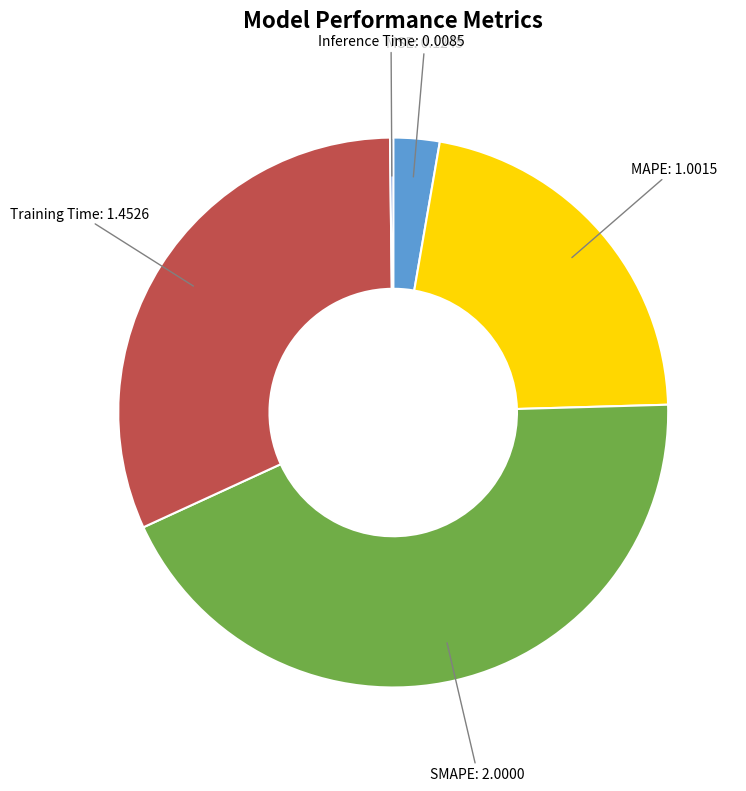

Does any single category account for the majority?

No